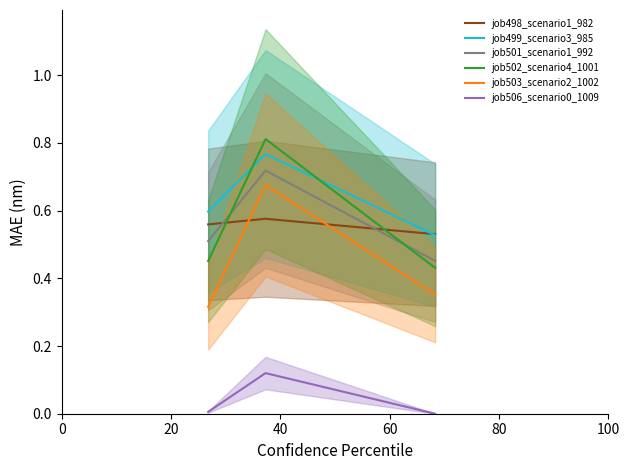

At how many categories does at least one series exceed 0?

3